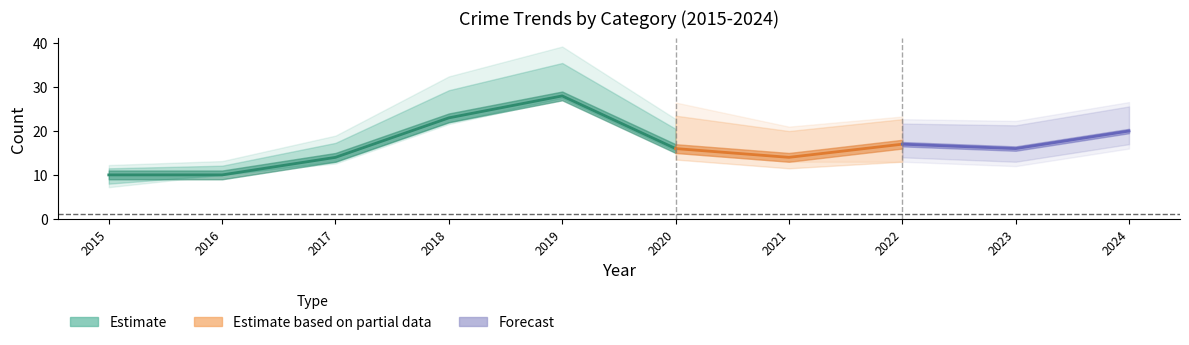

How many values in the Total series are below 16?

4